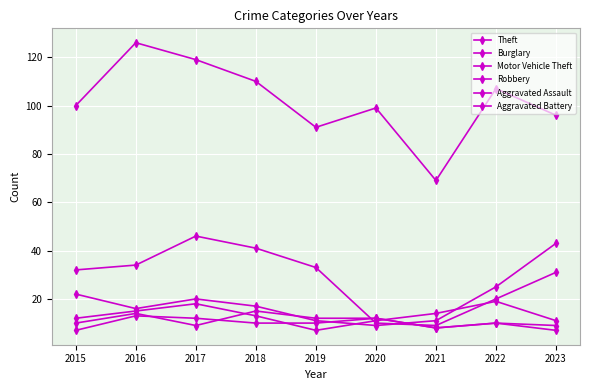

Reading right to left, transcribe all the data shown in this chart.

Theft: 96	107	69	99	91	110	119	126	100
Burglary: 31	20	9	10	33	41	46	34	32
Motor Vehicle Theft: 43	25	11	9	11	17	20	16	22
Robbery: 11	19	14	11	7	13	18	15	12
Aggravated Assault: 9	10	8	12	12	15	9	14	10
Aggravated Battery: 7	10	8	12	10	10	12	13	7